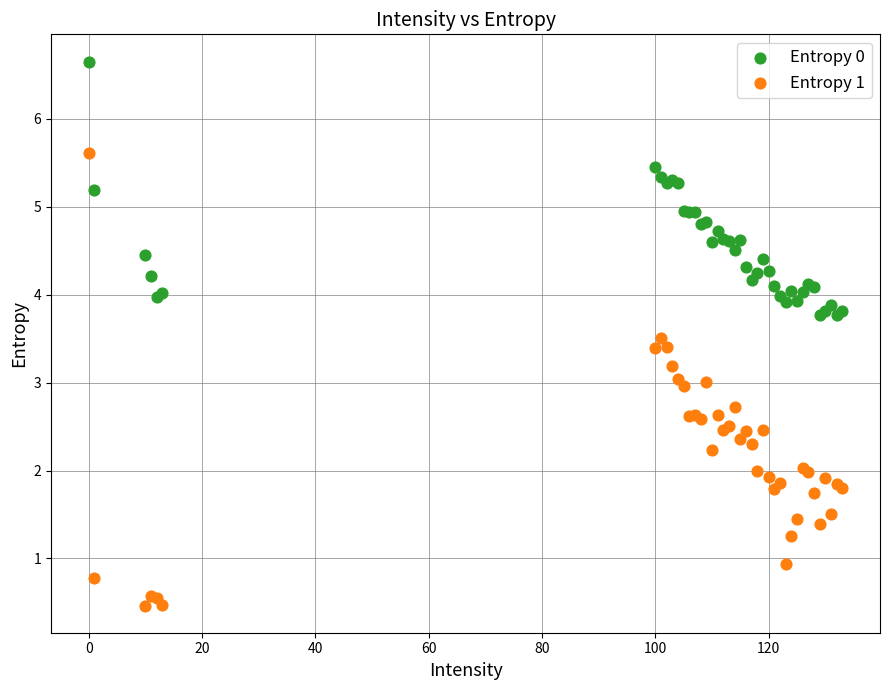

Which series contains the lowest Y value?

Entropy 1